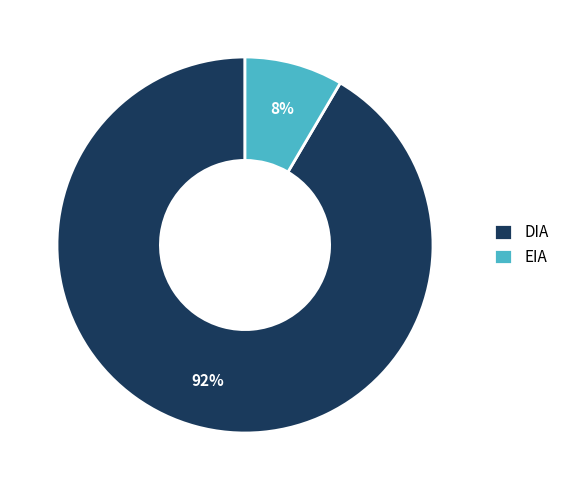

To the nearest percent, what is the combined percentage of DIA and EIA?

100%